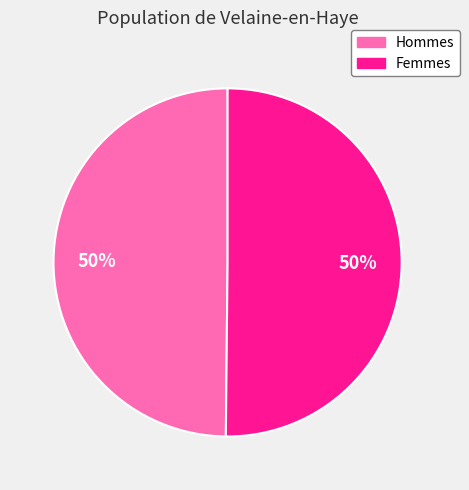

Do Femmes and Hommes together represent more than half of the pie?

Yes